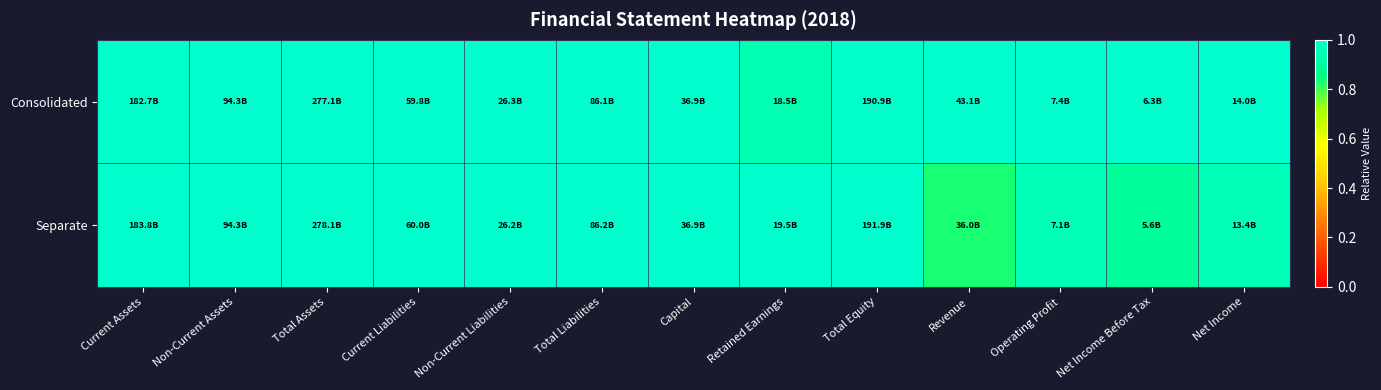

How many distinct data groups are displayed?

2